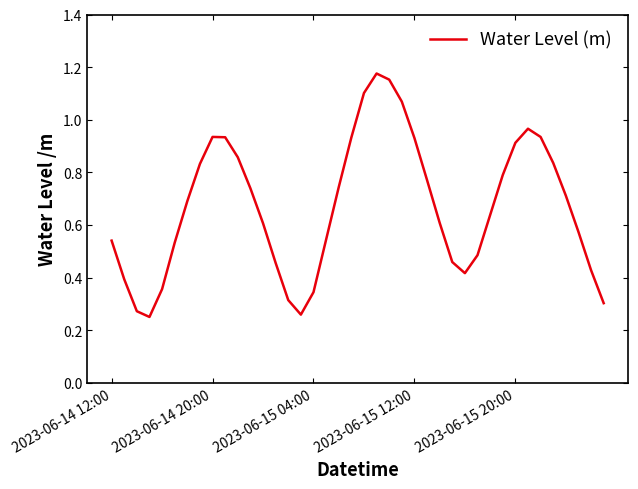

Which category has the highest value across all series?

21